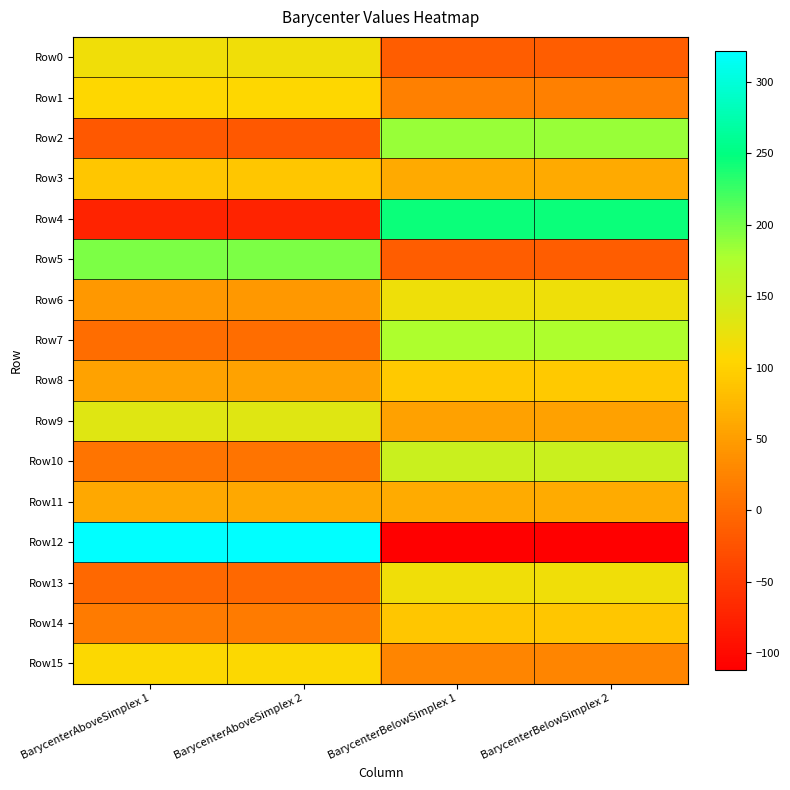

At how many categories does at least one series exceed 131?

4